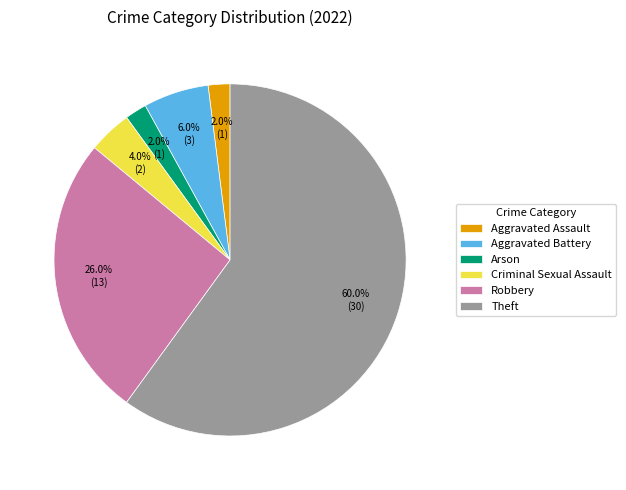

To the nearest percent, what is the difference between the largest and smallest slice percentages?

58%